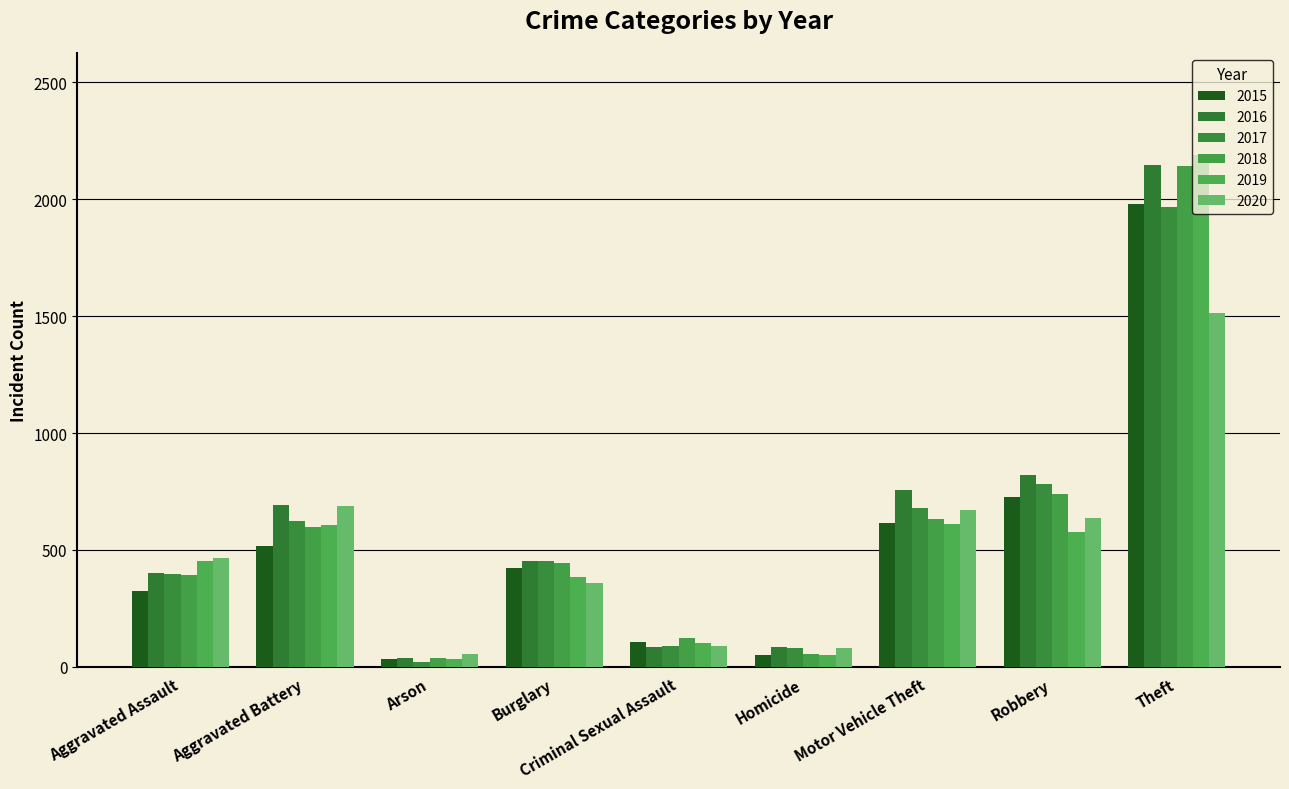

What is the minimum value for 2019?

32